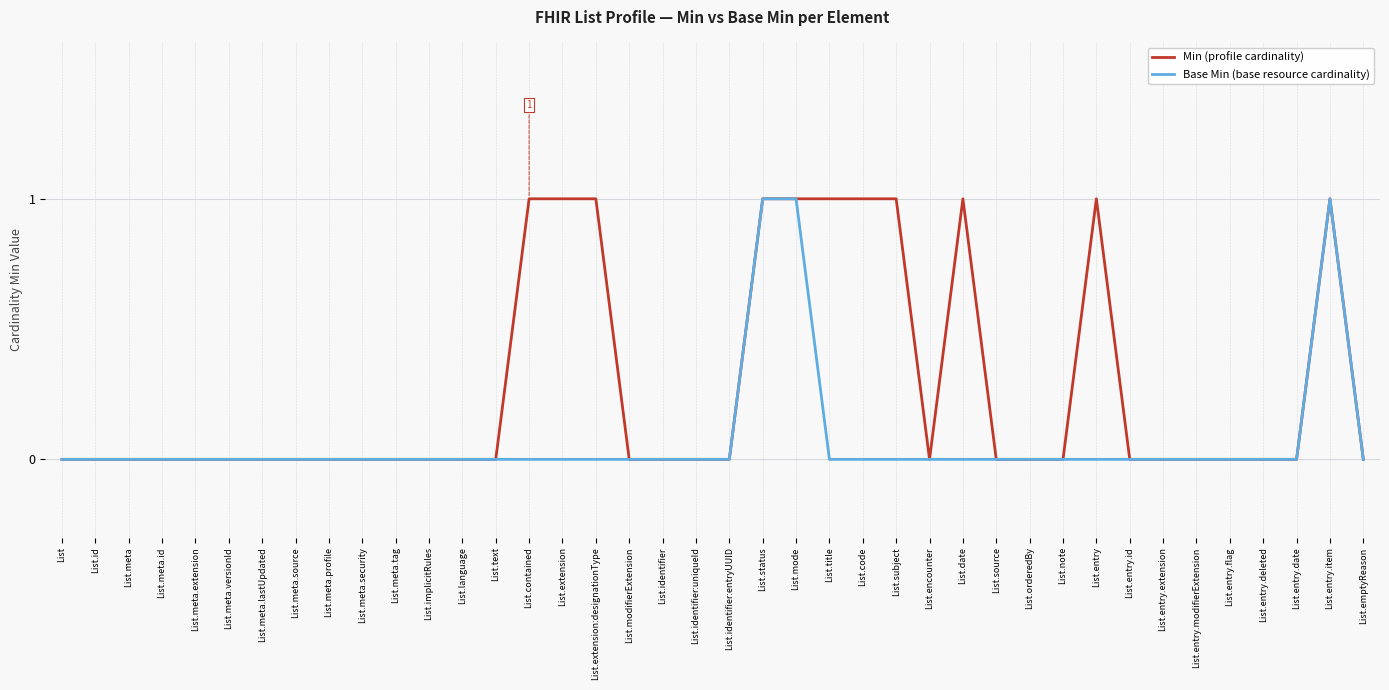

Which series changed the most between List.contained and List.orderedBy?

Min (profile cardinality)